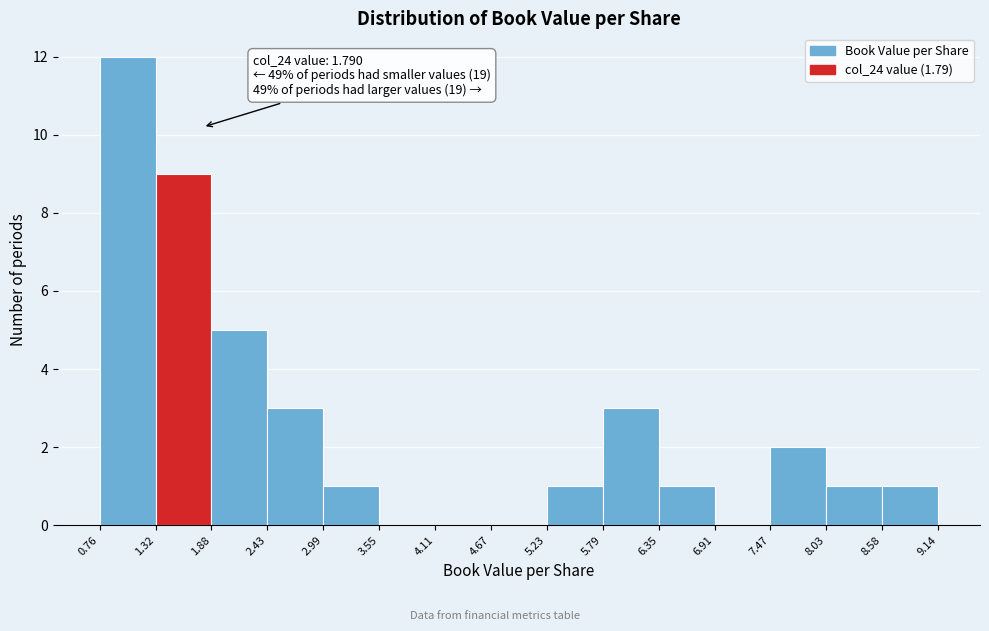

Which range on the x-axis has the tallest bar?

0.76 to 1.32